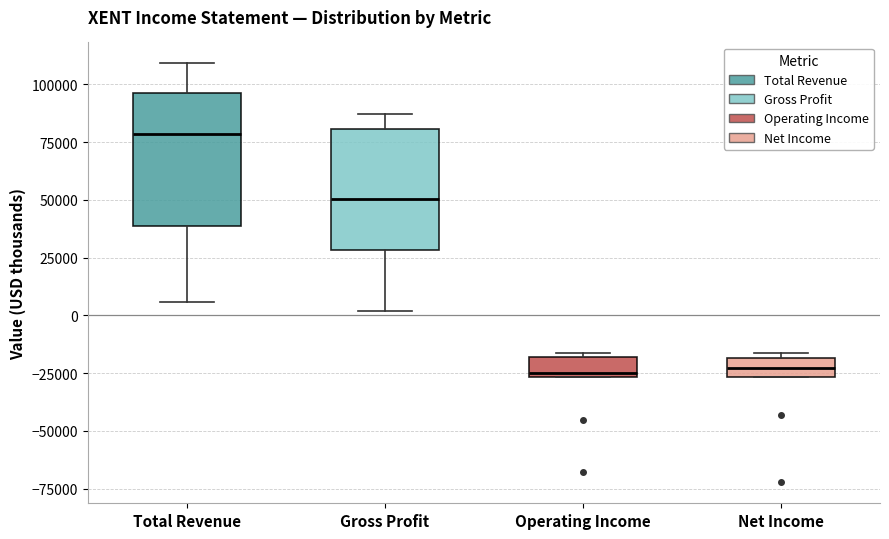

Where does the upper whisker of the box for Gross Profit end on the y-axis? The values are not printed on the chart, so give them approximately, as read against the axis.

85000